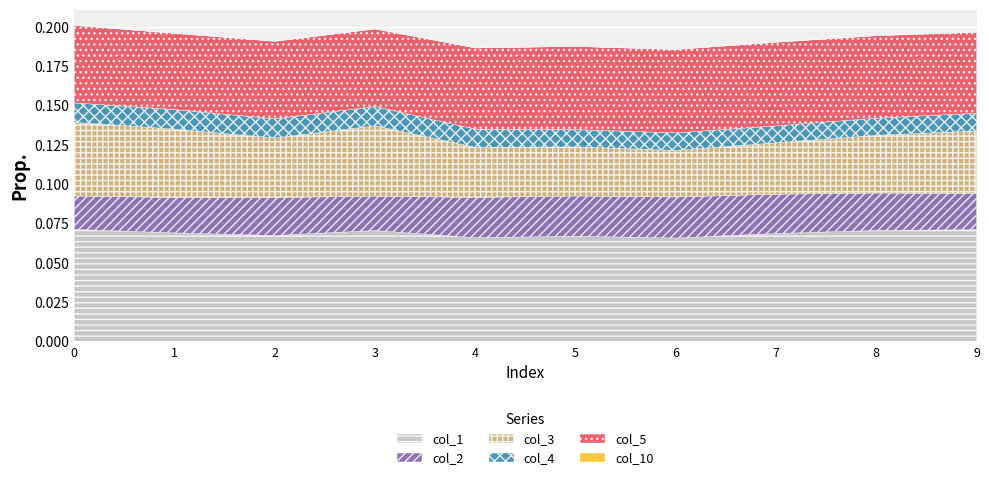

Reading left to right, transcribe all the data shown in this chart.

col_1: 0=0.1	1=0.1	2=0.1	3=0.1	4=0.1	5=0.1	6=0.1	7=0.1	8=0.1	9=0.1
col_2: 0=0.0	1=0.0	2=0.0	3=0.0	4=0.0	5=0.0	6=0.0	7=0.0	8=0.0	9=0.0
col_3: 0=0.0	1=0.0	2=0.0	3=0.0	4=0.0	5=0.0	6=0.0	7=0.0	8=0.0	9=0.0
col_4: 0=0.0	1=0.0	2=0.0	3=0.0	4=0.0	5=0.0	6=0.0	7=0.0	8=0.0	9=0.0
col_5: 0=0.0	1=0.0	2=0.0	3=0.0	4=0.1	5=0.1	6=0.1	7=0.1	8=0.1	9=0.1
col_10: 0=0.0	1=0.0	2=0.0	3=0.0	4=0.0	5=0.0	6=0.0	7=0.0	8=0.0	9=0.0